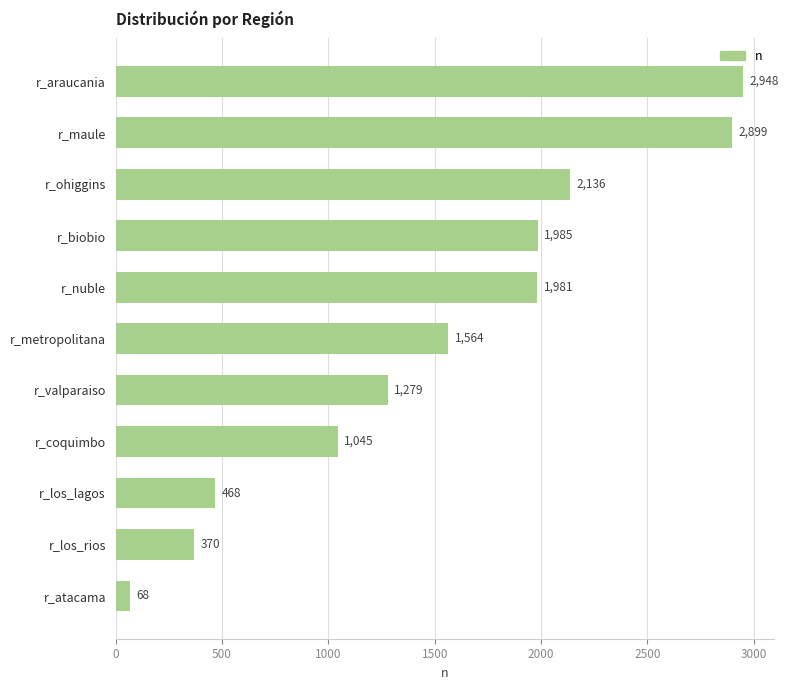

Is it true that the value at r_maule is 4193?

False